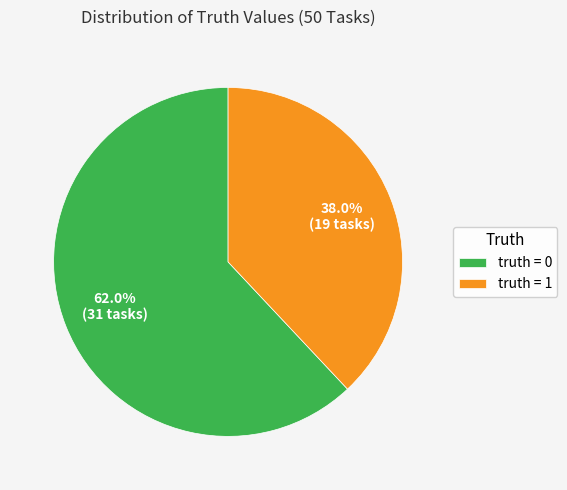

Approximately how many times larger is the value at truth = 1 compared to truth = 0?

0.6